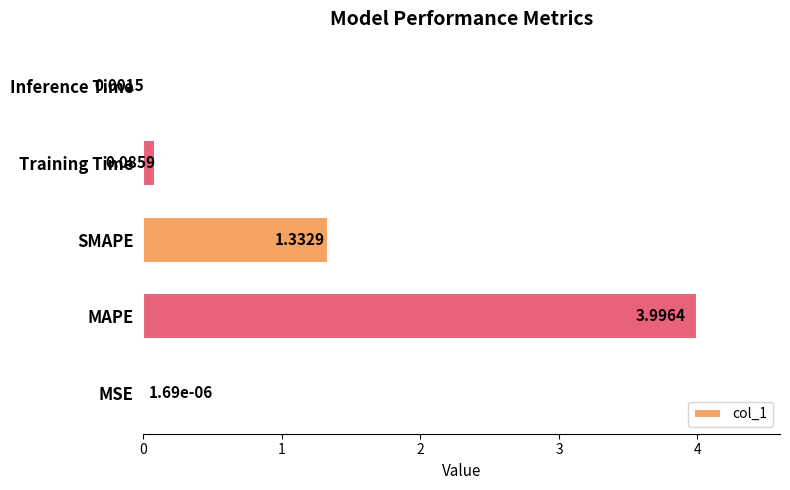

Between Training Time and MSE, which is larger?

Training Time